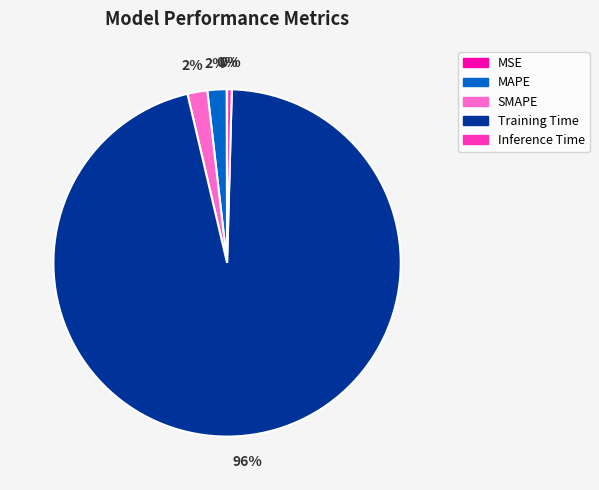

To the nearest percent, what portion does SMAPE represent?

2%